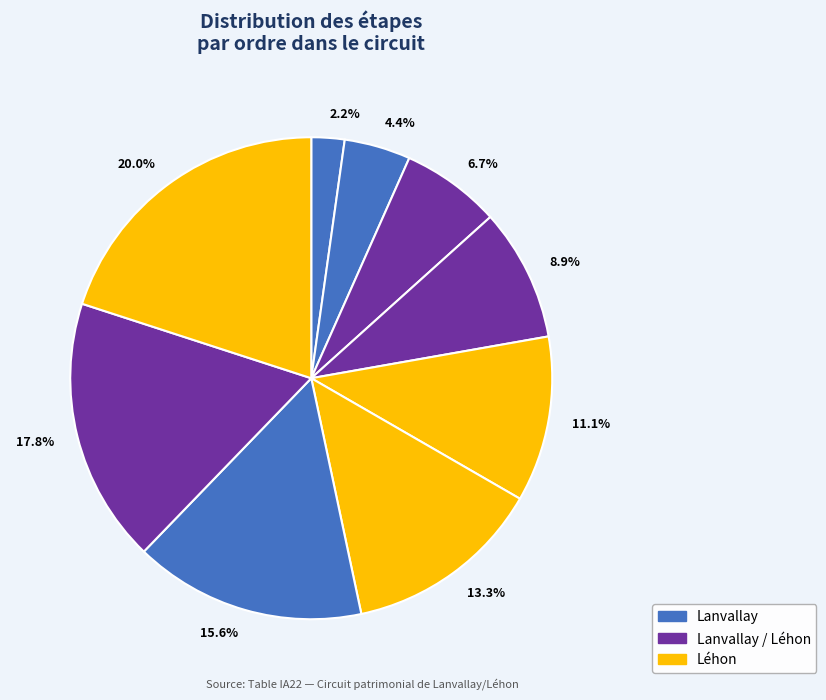

Which category has the biggest portion of the pie?

20.0%